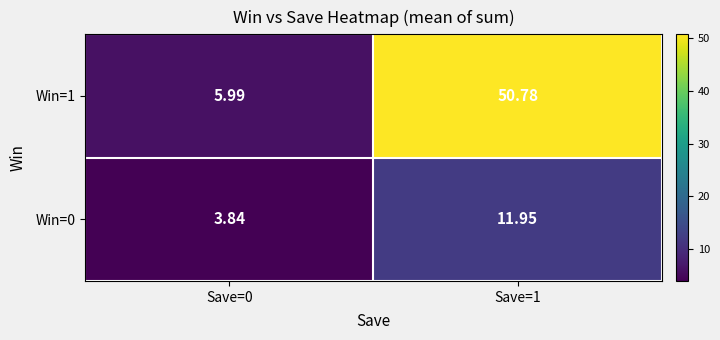

Is the value of Win=0 at Save=1 greater than the value of Win=1 at Save=1?

No